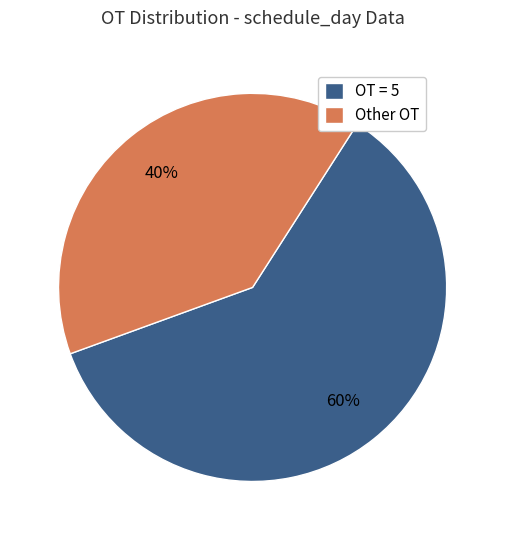

Is the sum of Other OT and OT = 5 greater than half?

Yes